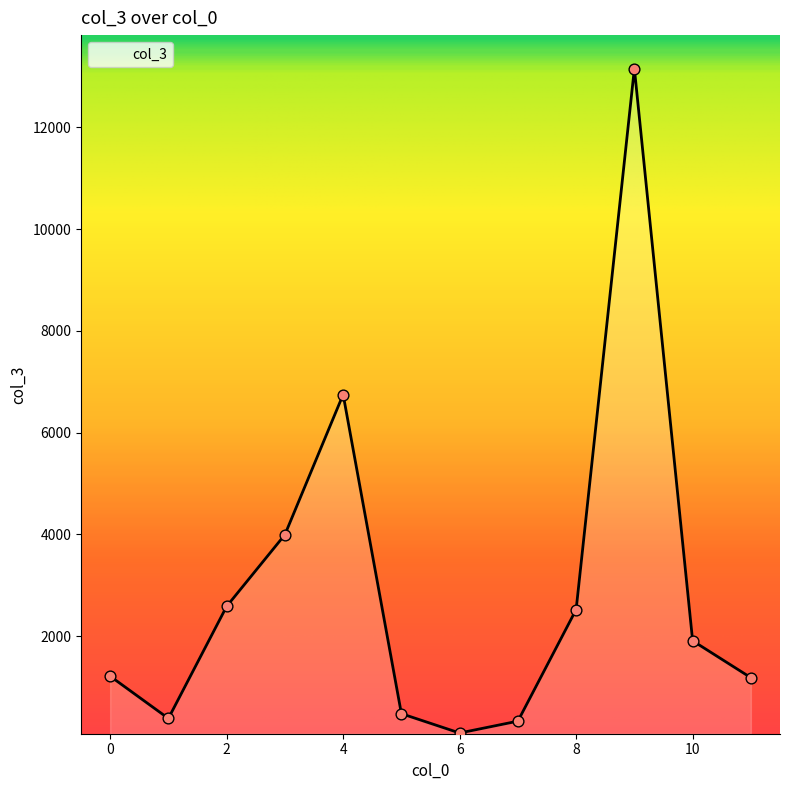

What is the greatest value displayed?

13155.9